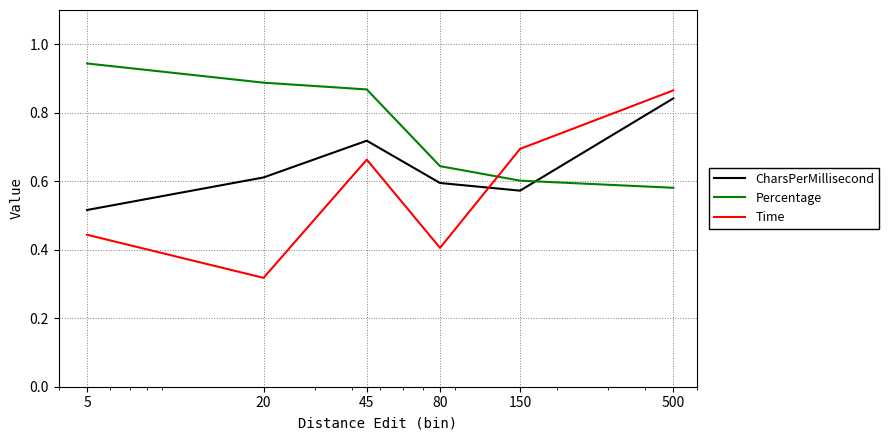

Which series has the largest range (max minus min)?

Time